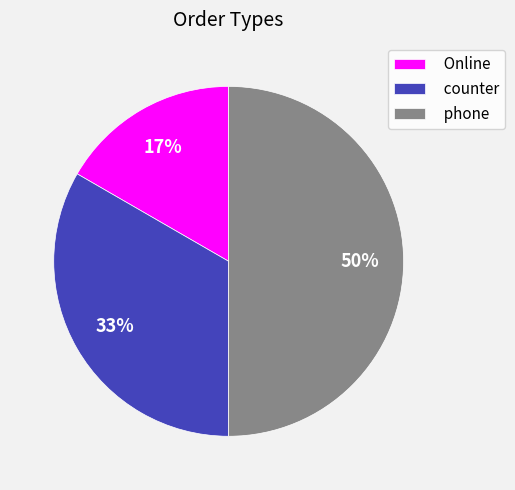

To the nearest percent, what percentage of the pie is counter?

33%